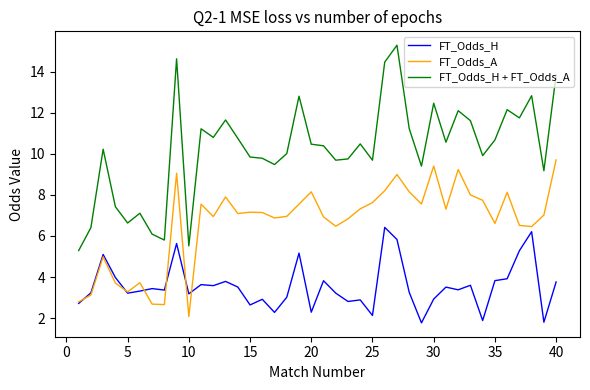

How many lines are shown in the chart?

3